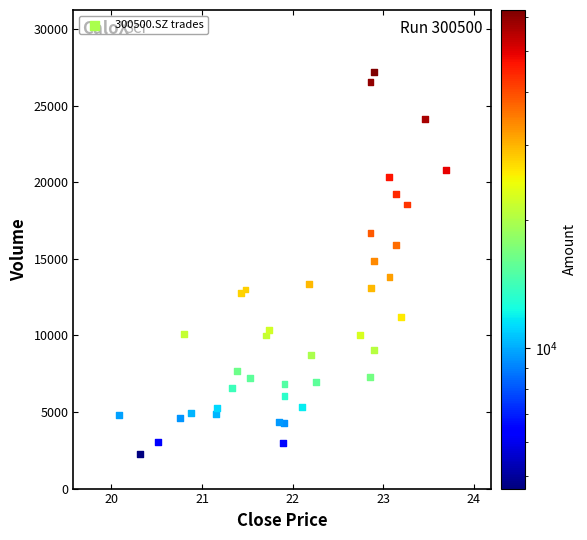

What is the range of Y values (max minus min)?

24894.1